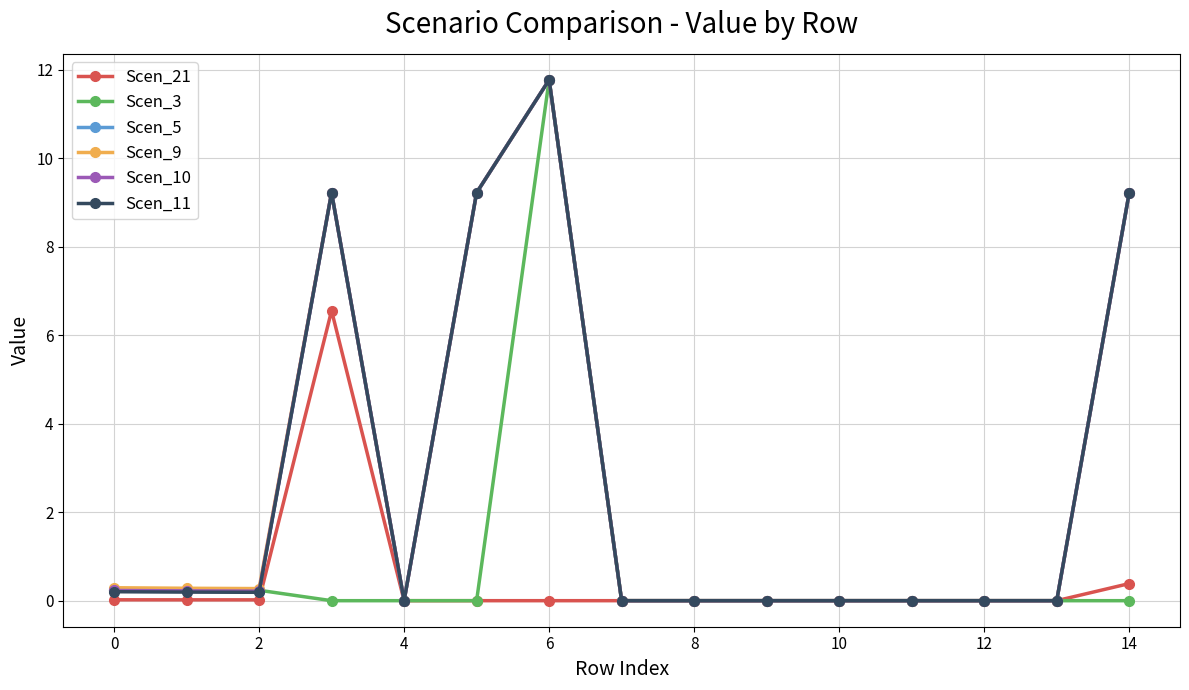

What is the value of the Scen_10 point at the 6th from the left?

9.2